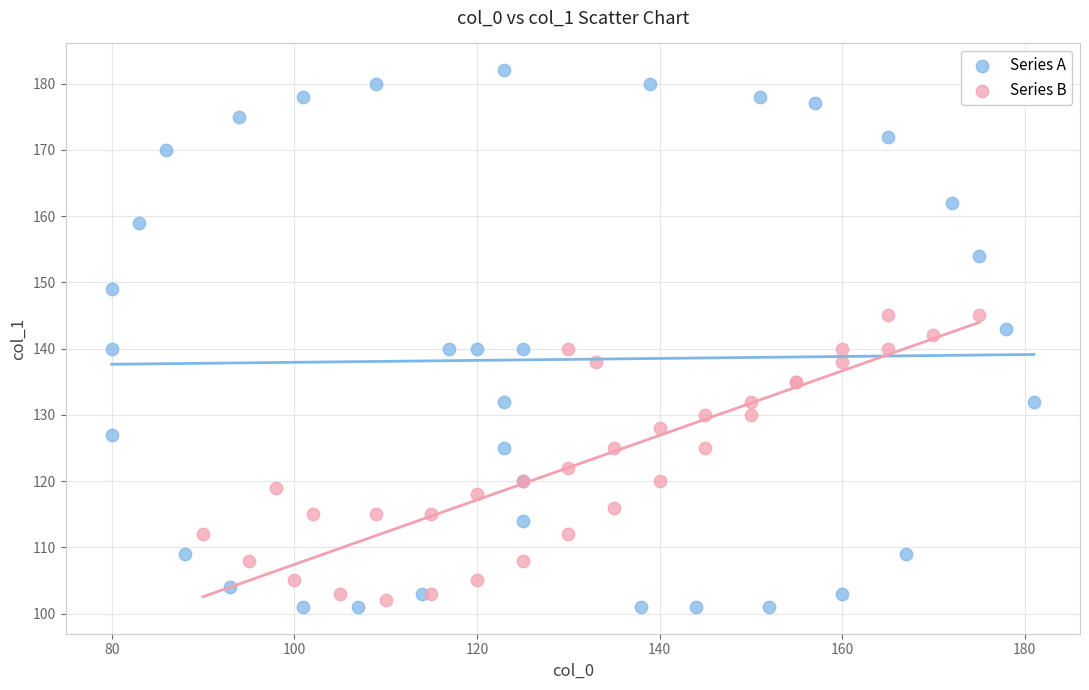

Which series has the largest Y range (max minus min)?

Series A